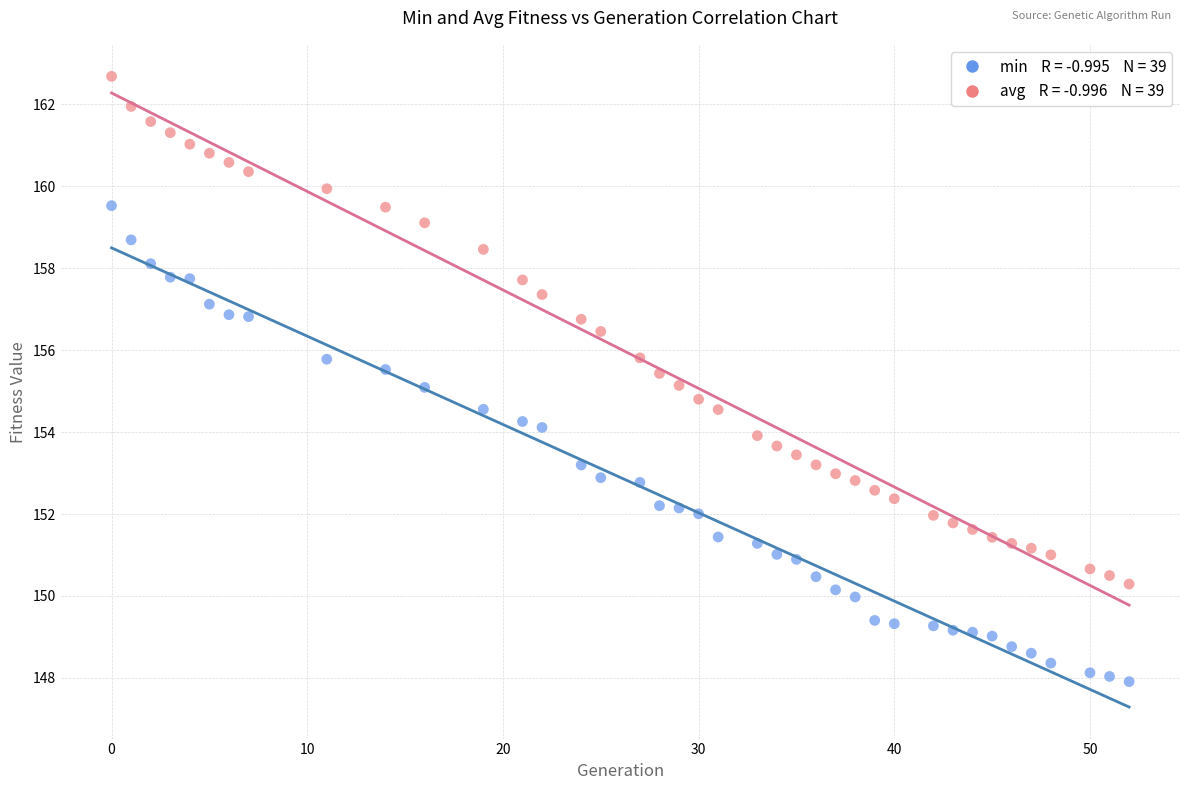

Across all data points, what is the range of Y values (max minus min)?

14.8